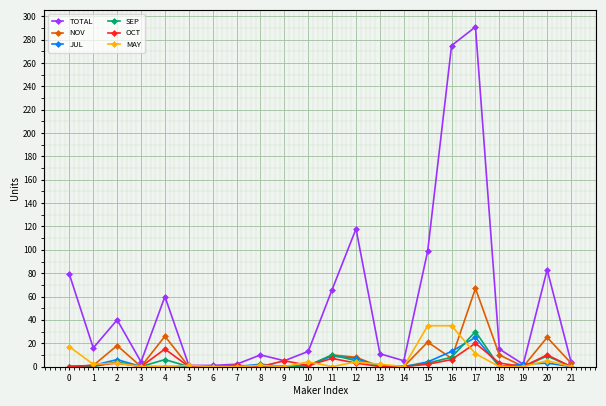

What is the difference between the maximum and second lowest values in the SEP series?

30